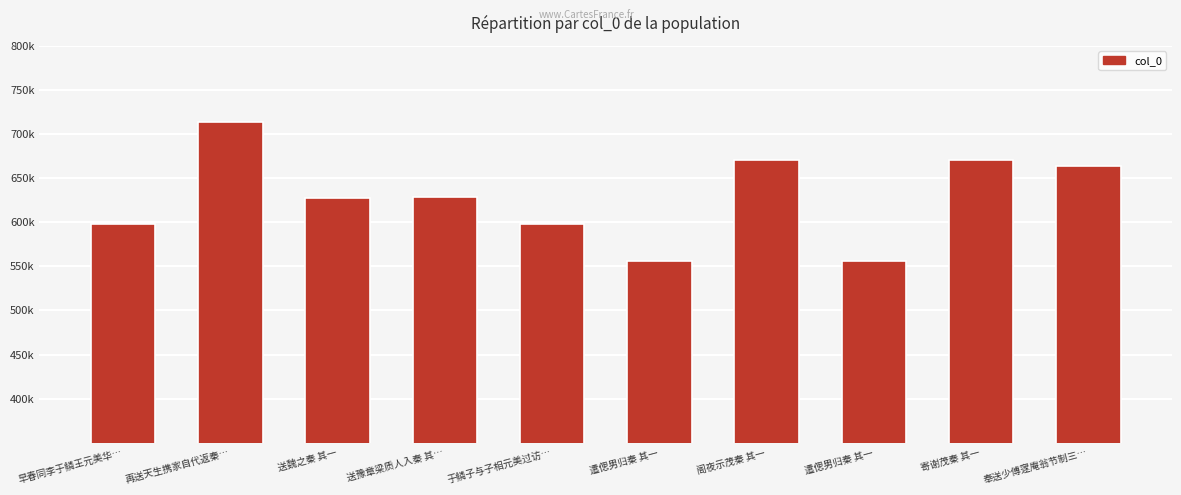

What is the sum of all values?

6282111